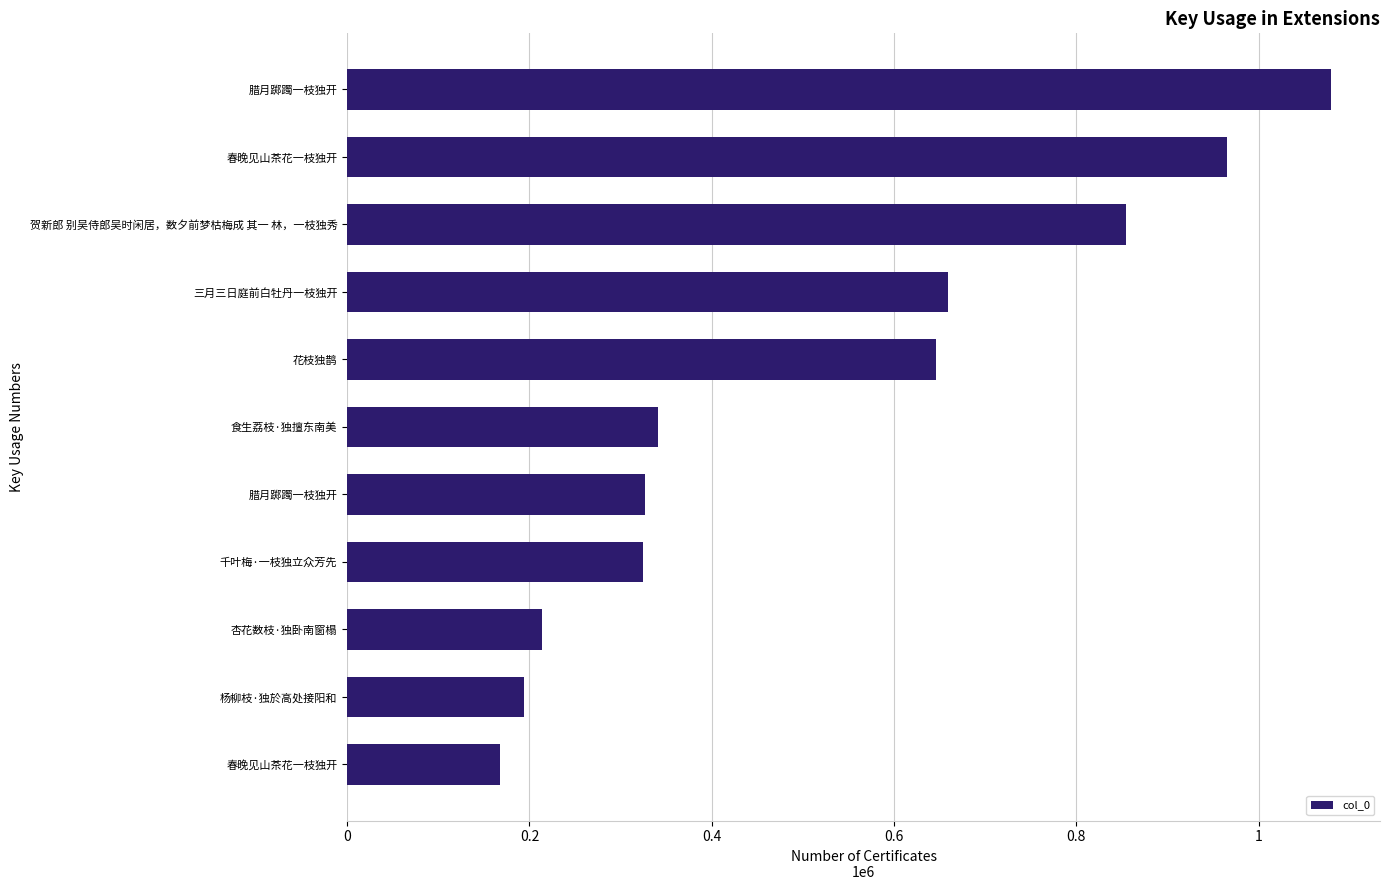

What is the smallest value displayed?

168120